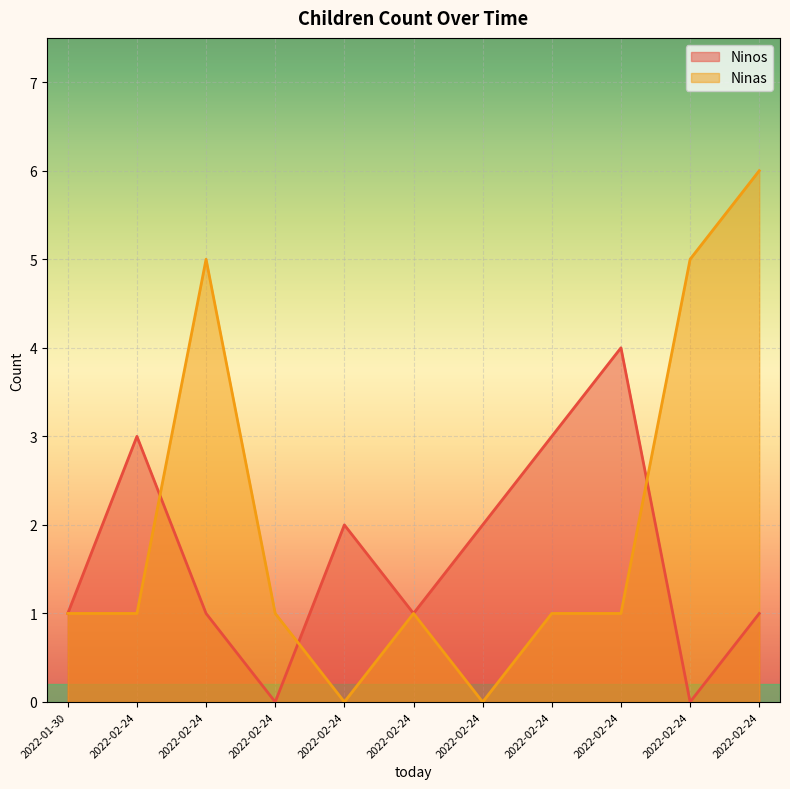

Which series has the largest total across all categories?

Ninas